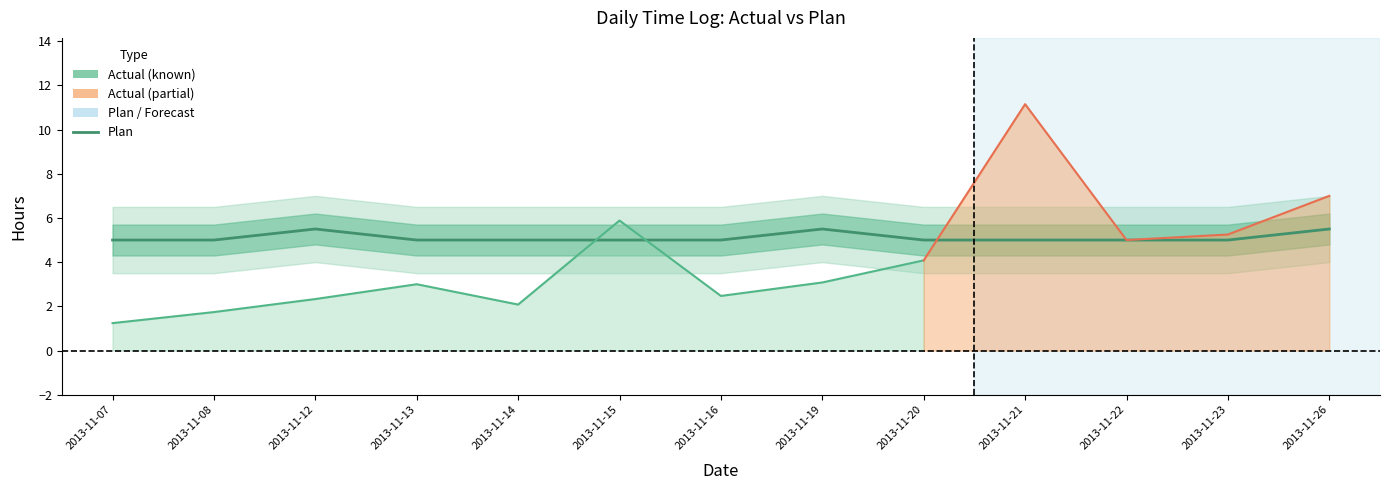

Which label corresponds to the smallest value in the chart?

2013-11-07